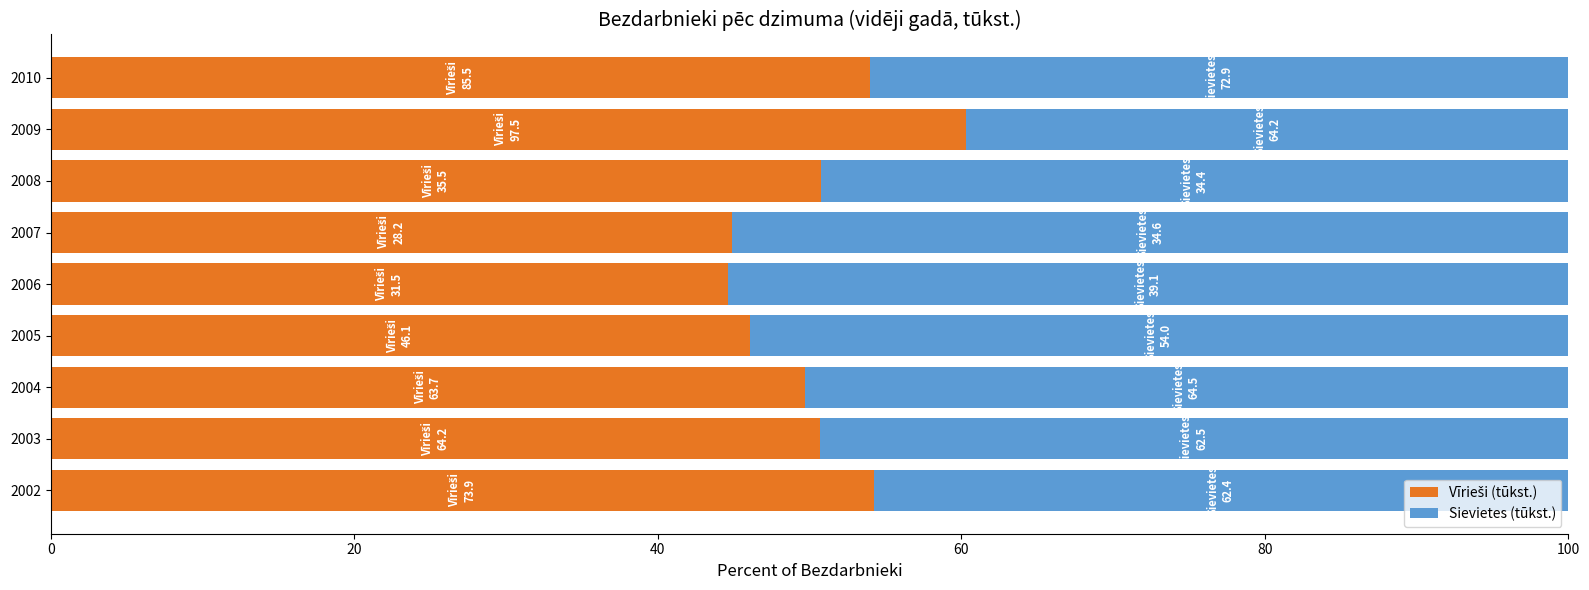

What is the total value across all series at 2009?

100.0